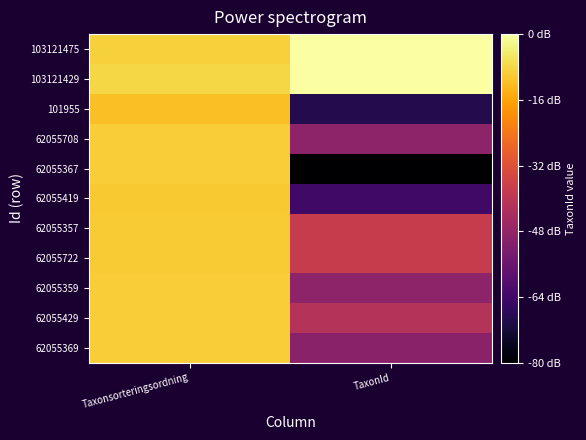

Rank the series at Taxonsorteringsordning from lowest to highest value.

101955, 62055419, 62055722, 62055357, 62055367, 62055708, 62055369, 62055429, 62055359, 103121475, 103121429